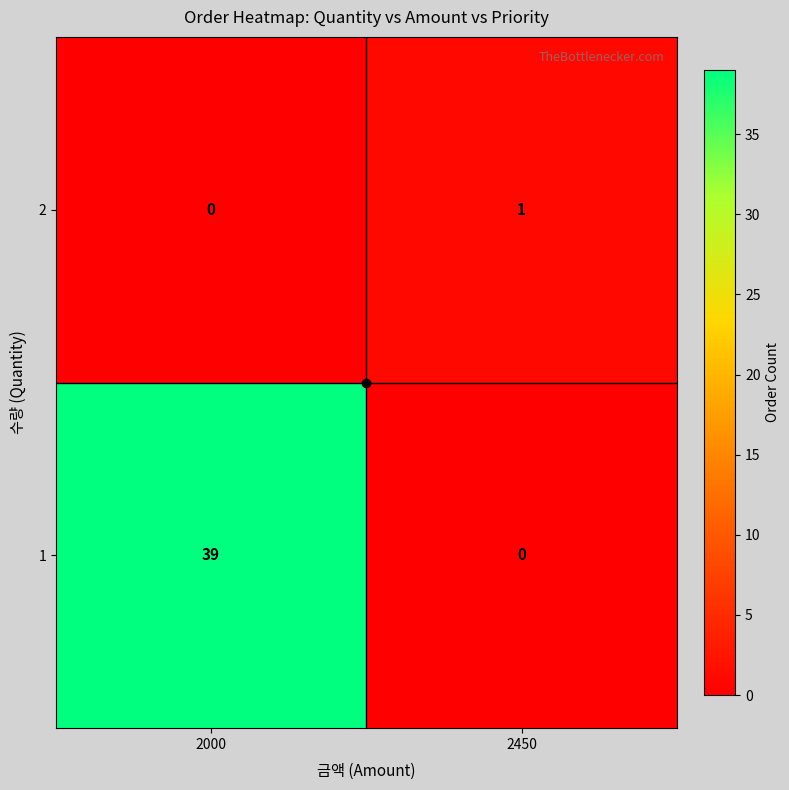

What is the total value across all series at 2000?

39